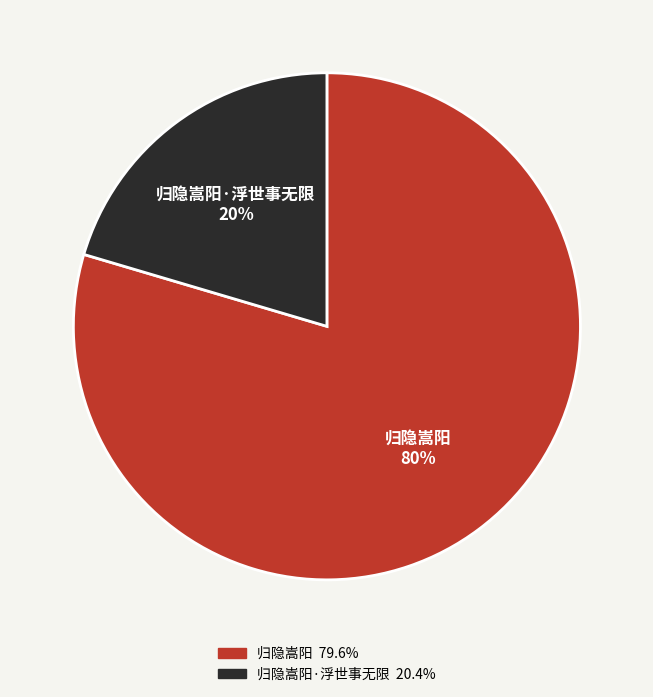

How many slices are in this pie chart?

2